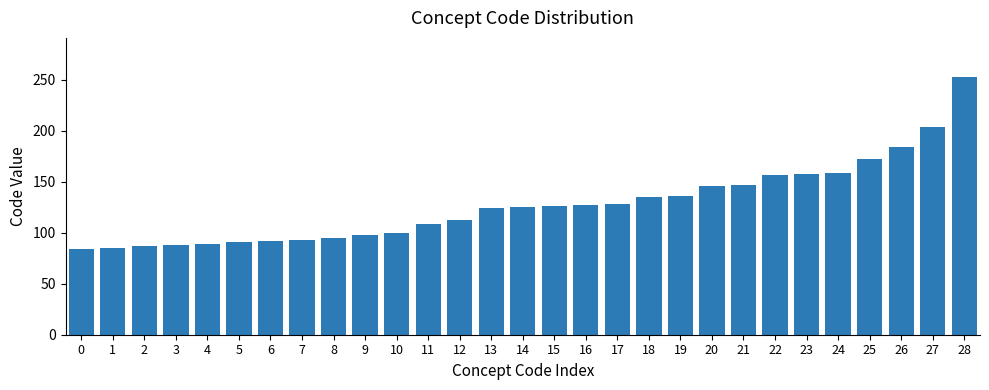

What value does the data have at 2, to the nearest 5?

85